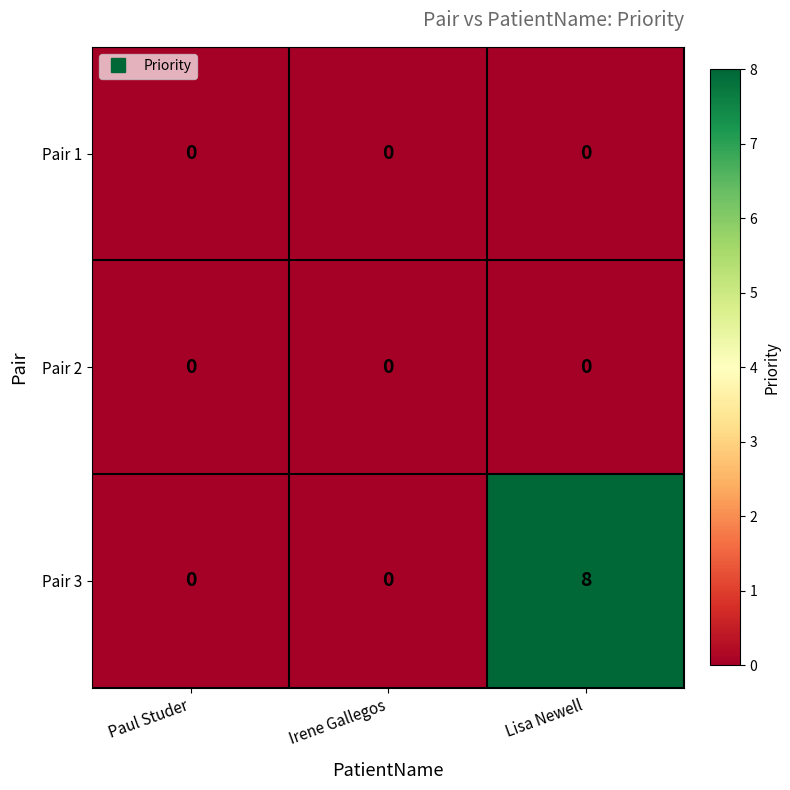

Reading left to right, what are all the values shown in this chart?

Pair 1: 0	0	0
Pair 2: 0	0	0
Pair 3: 0	0	8